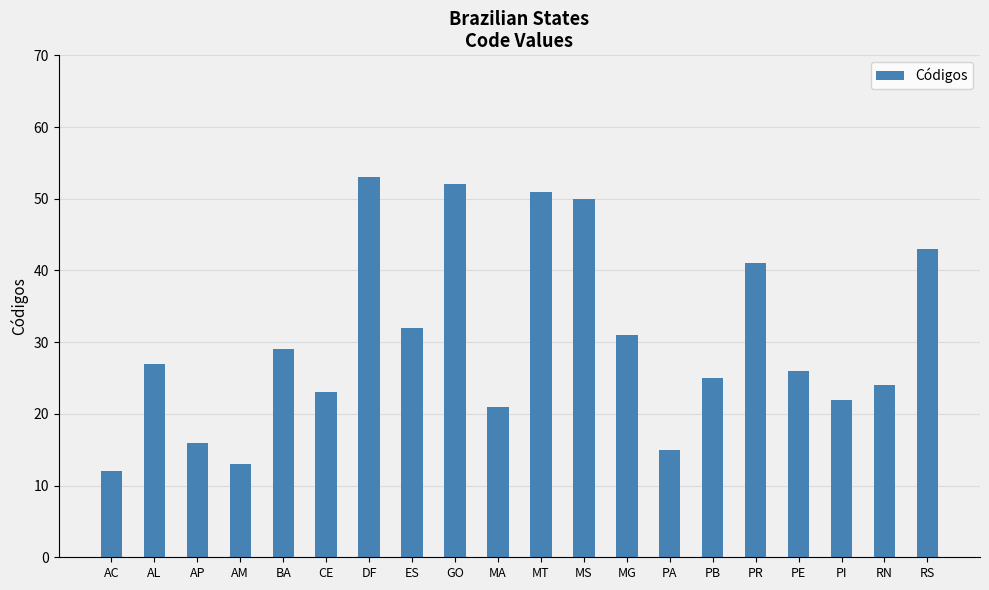

What position from the left is DF?

7